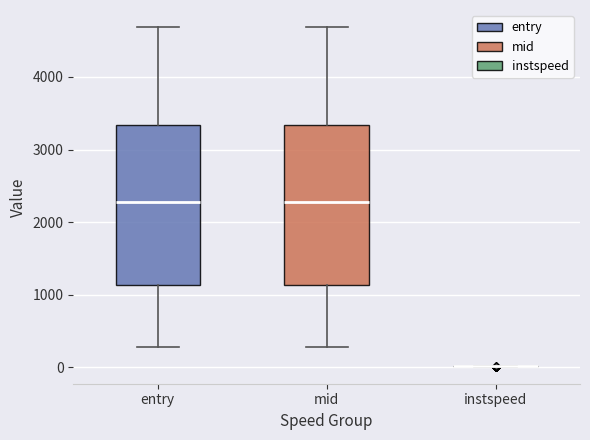

Reading left to right, read every box against the y-axis: the position of its median line, the range the box covers, and the ends of its whiskers. The values are not printed on the chart, so give them approximately, as read against the axis.

entry: median 2300, box 1100 to 3300, whiskers 300 to 4700
mid: median 2300, box 1100 to 3300, whiskers 300 to 4700
instspeed: box collapsed to a line at 0, whiskers 0 to 0